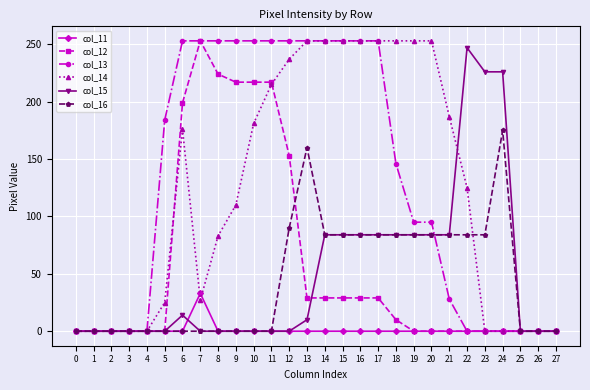

What is the greatest value displayed?

253